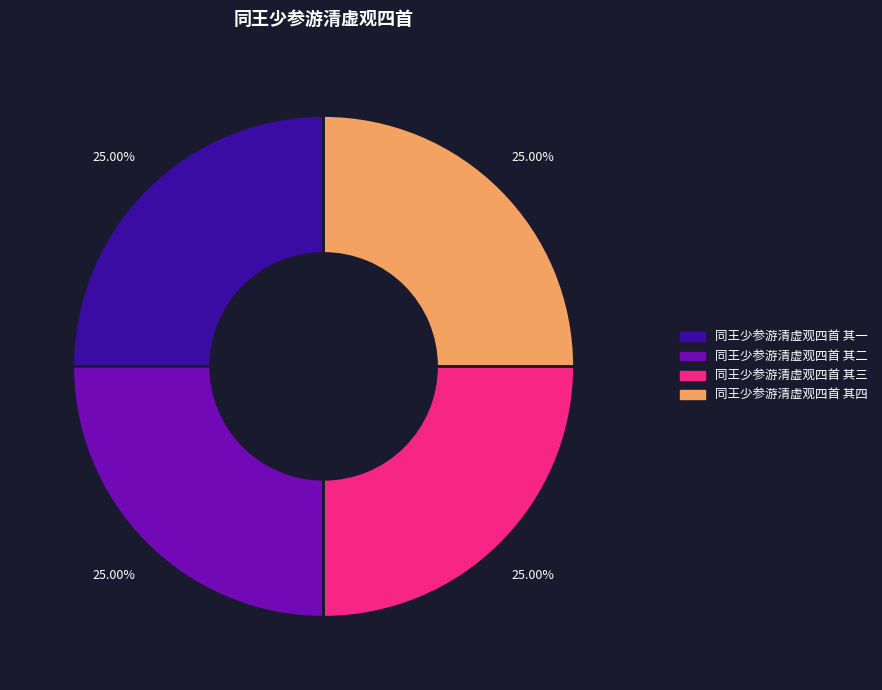

Does 同王少参游清虚观四首 其四 represent more than half of the total?

No